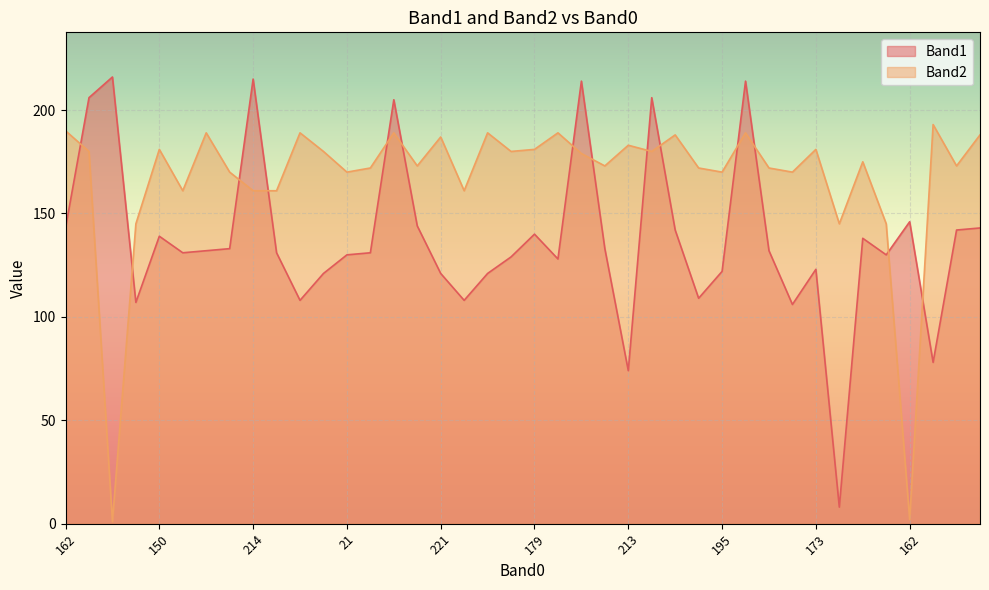

At which category does Band2 reach its first local valley?

186